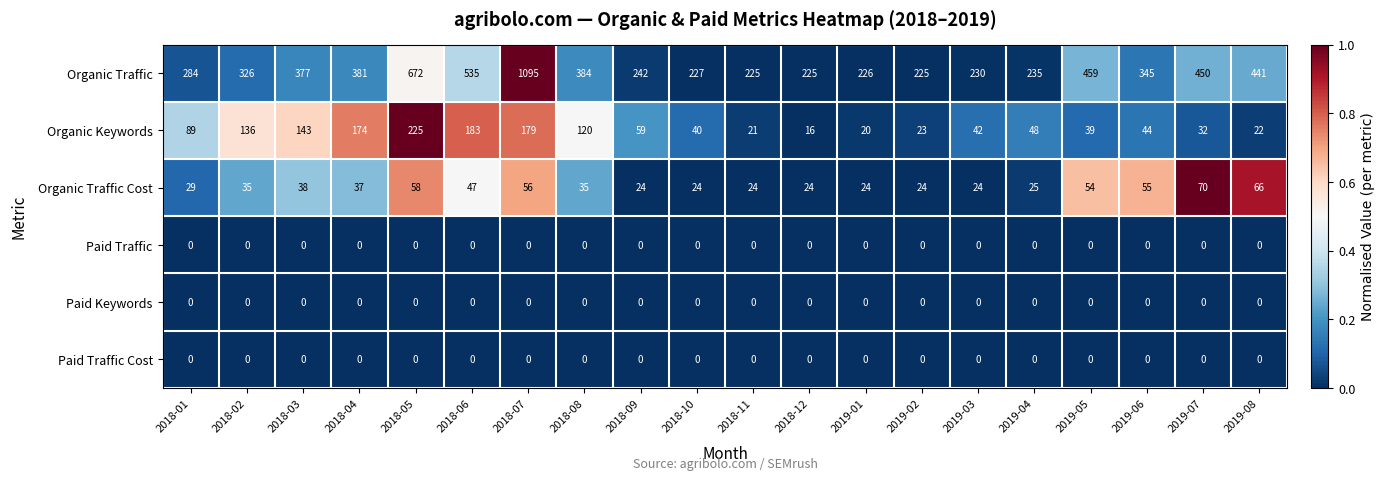

At which label is Organic Traffic closest to 660?

2018-05